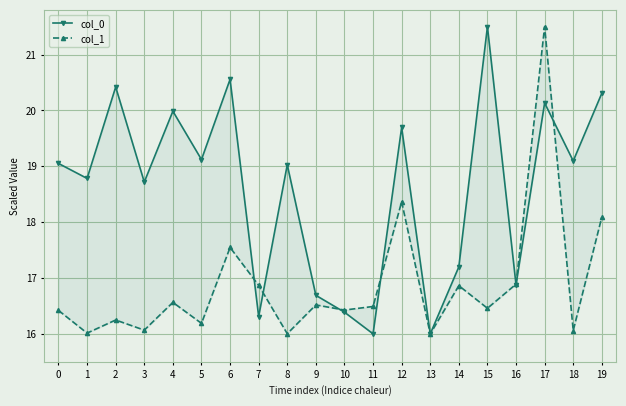

At which category does col_1 reach its first local valley?

1